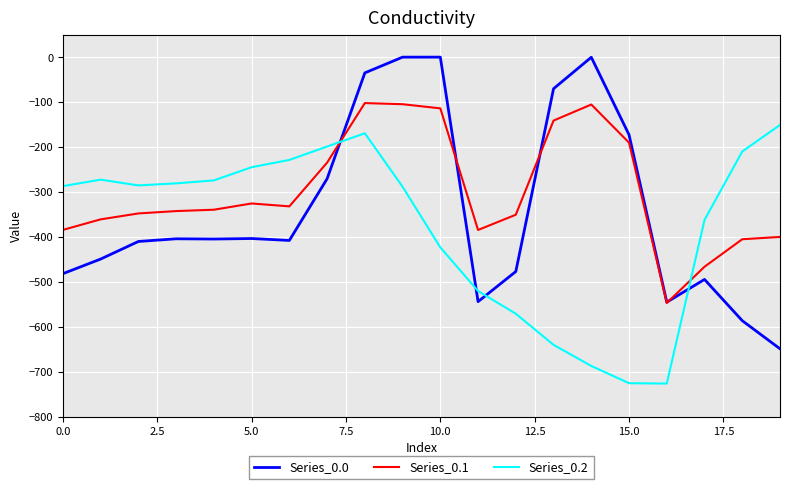

List the series in order of their overall mean, lowest first.

Series_0.2, Series_0.0, Series_0.1